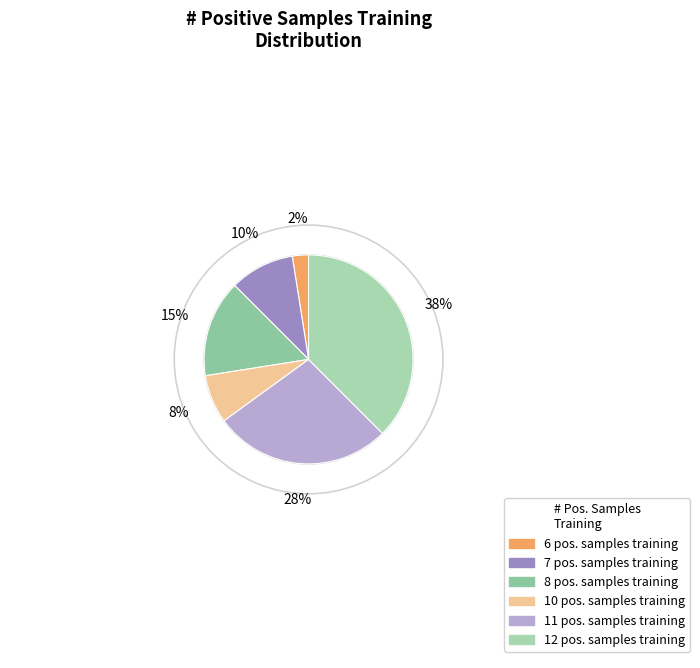

Is 6 the majority of the pie?

No